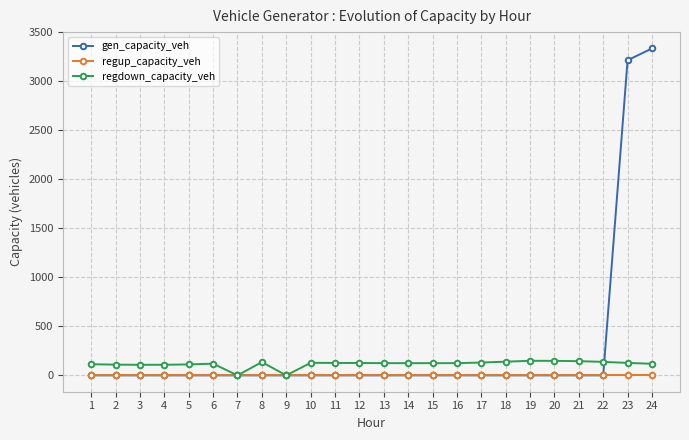

How many categories are shown in the chart?

24